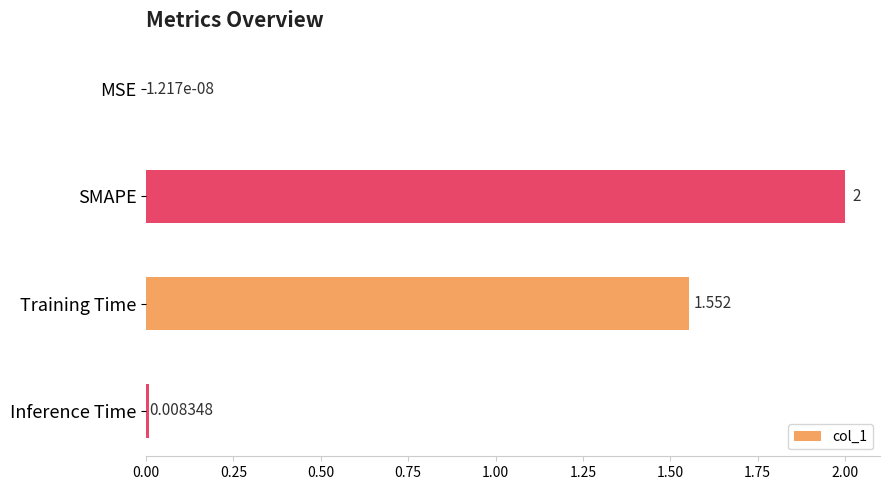

At which category does the chart reach its peak across all series?

SMAPE